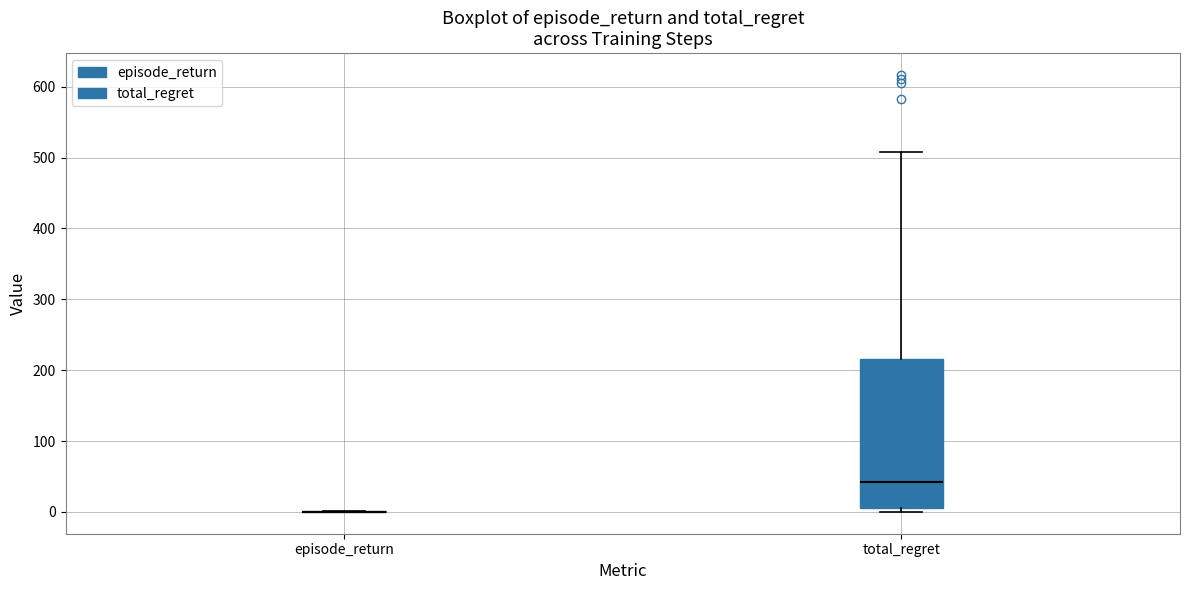

Which box is the tallest, from its lower edge to its upper edge?

total_regret